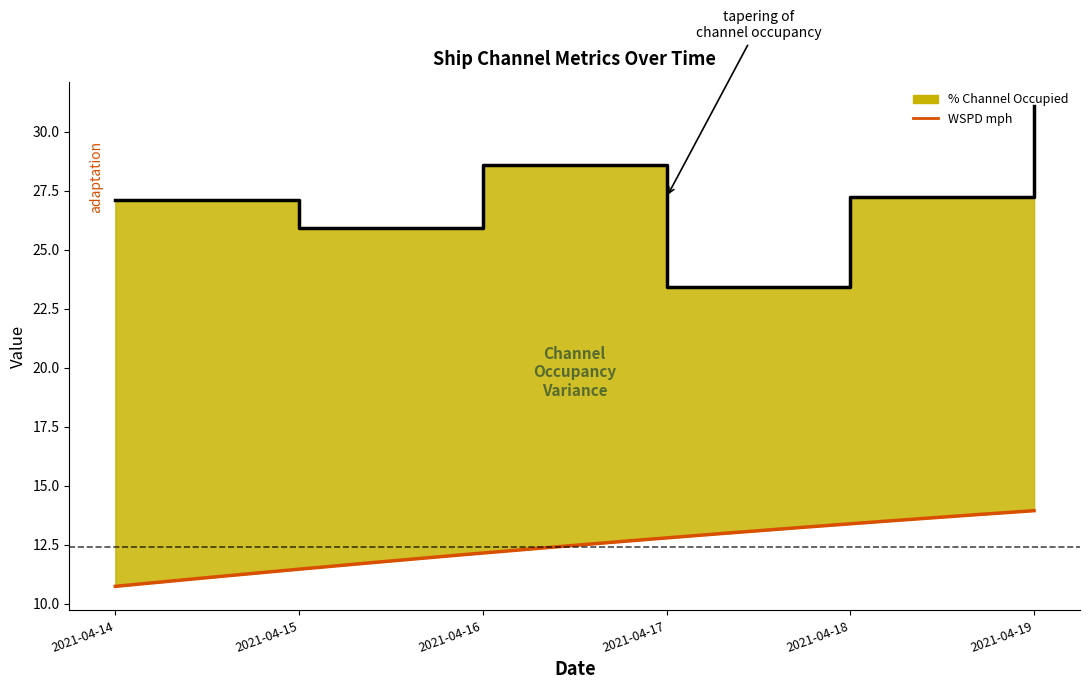

Read the value at 2021-04-17.

23.4